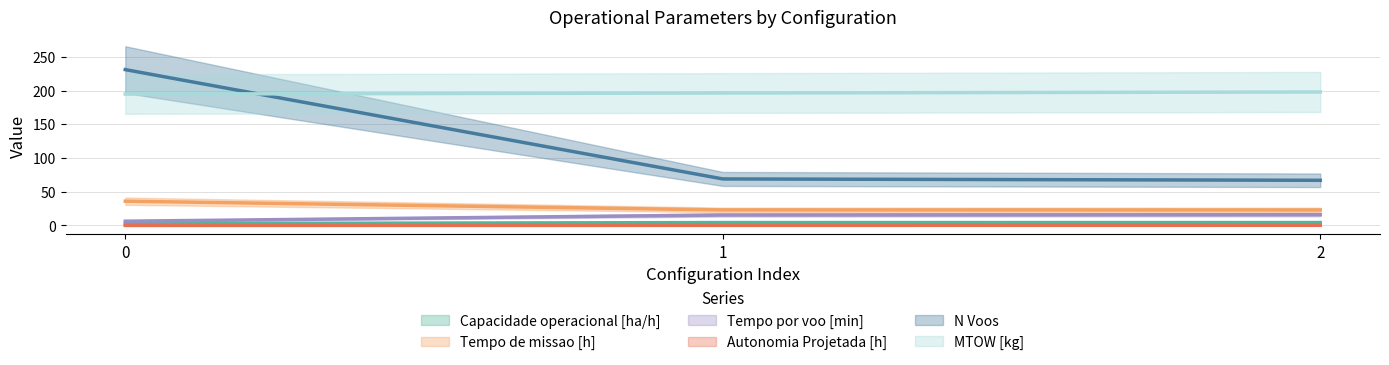

Which series changed the most between 0 and 1?

N Voos